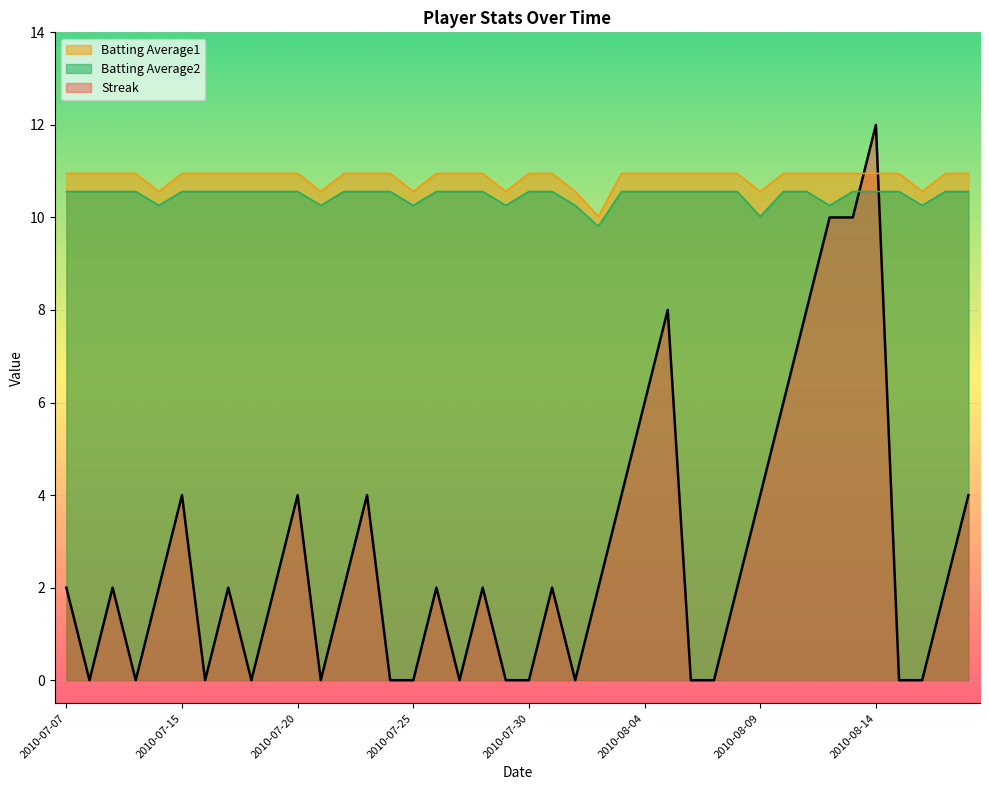

True or false: Batting Average1 and Batting Average2 cross at least once.

False